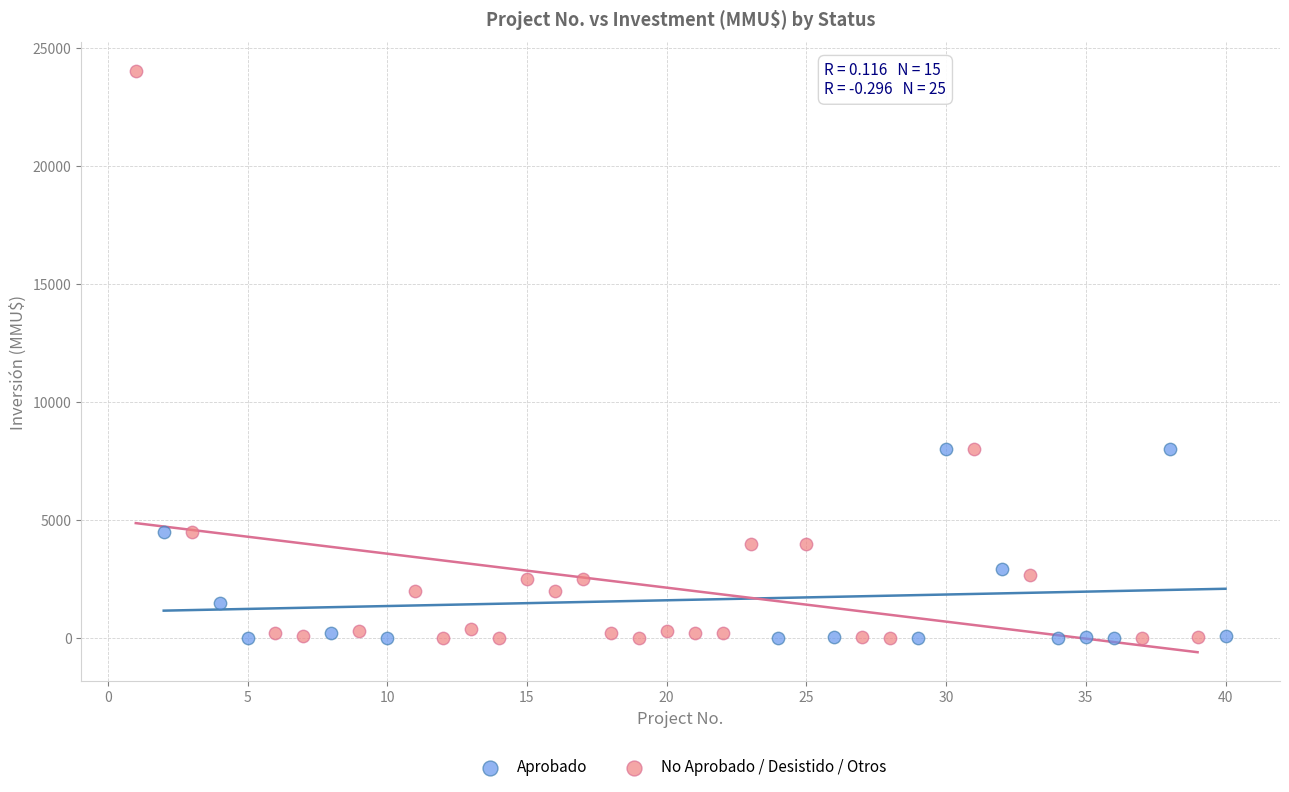

What are all the series names shown in the legend?

Aprobado, No Aprobado / Desistido / Otros